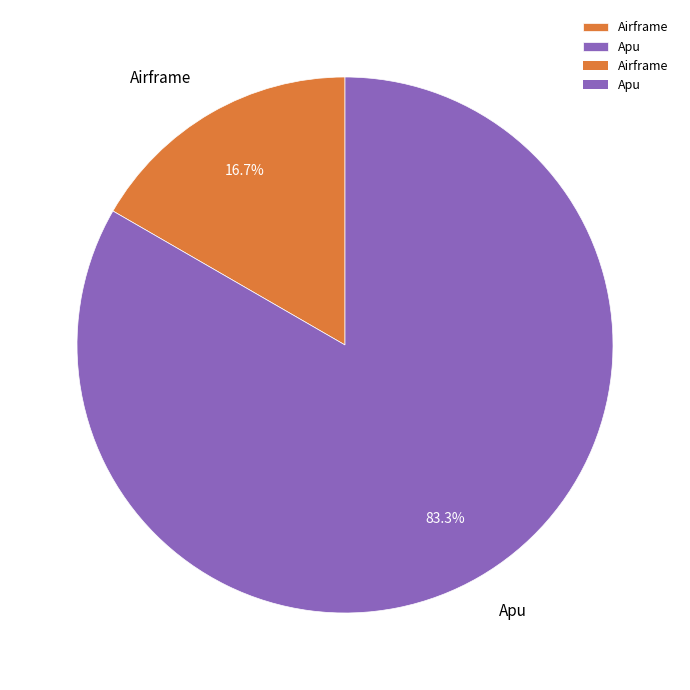

What is the ratio of the value at Apu to the value at Airframe?

5.0